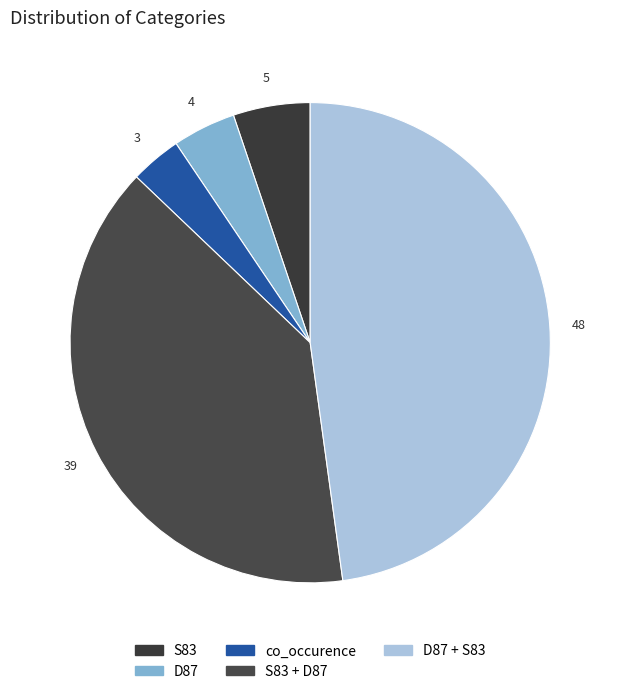

What percentage is the S83 + D87 slice, to the nearest percent?

39%